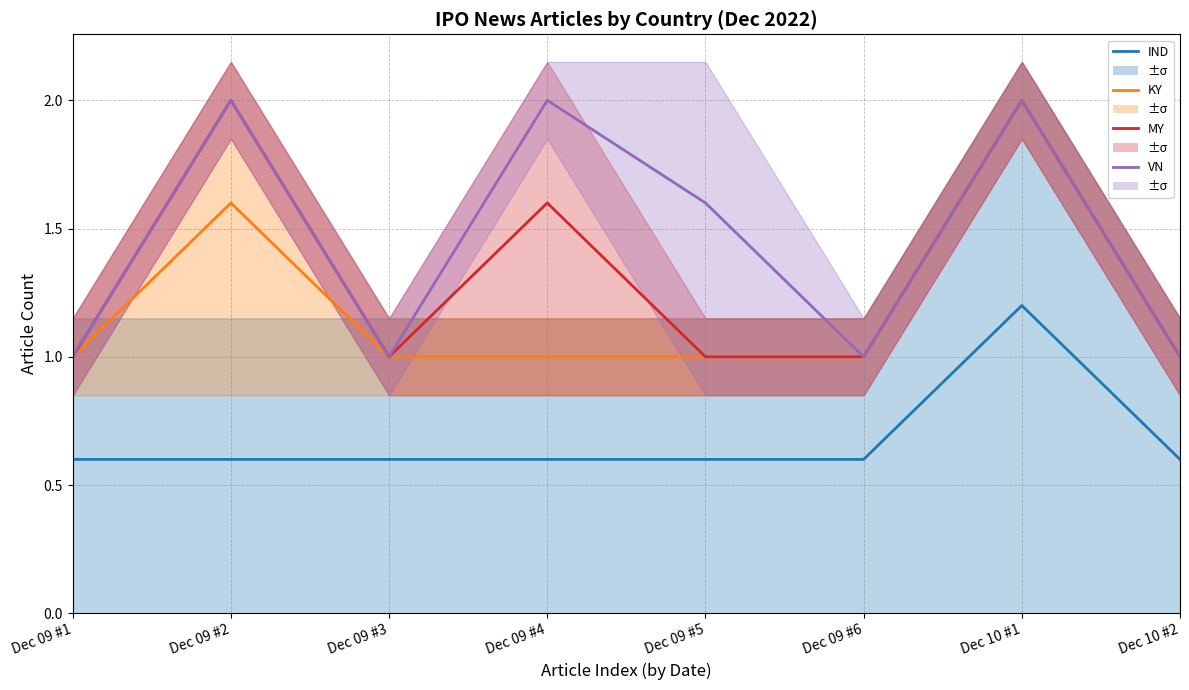

Reading right to left, list all the values displayed in this chart.

IND: Dec 10 #2=0.6	Dec 10 #1=1.2	Dec 09 #6=0.6	Dec 09 #5=0.6	Dec 09 #4=0.6	Dec 09 #3=0.6	Dec 09 #2=0.6	Dec 09 #1=0.6
KY: Dec 10 #2=1.0	Dec 10 #1=2.0	Dec 09 #6=1.0	Dec 09 #5=1.0	Dec 09 #4=1.0	Dec 09 #3=1.0	Dec 09 #2=1.6	Dec 09 #1=1.0
MY: Dec 10 #2=1.0	Dec 10 #1=2.0	Dec 09 #6=1.0	Dec 09 #5=1.0	Dec 09 #4=1.6	Dec 09 #3=1.0	Dec 09 #2=2.0	Dec 09 #1=1.0
VN: Dec 10 #2=1.0	Dec 10 #1=2.0	Dec 09 #6=1.0	Dec 09 #5=1.6	Dec 09 #4=2.0	Dec 09 #3=1.0	Dec 09 #2=2.0	Dec 09 #1=1.0